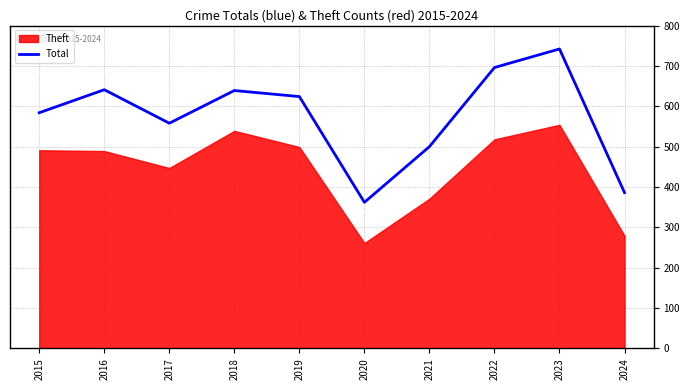

At which label does the data first exceed 624?

2016